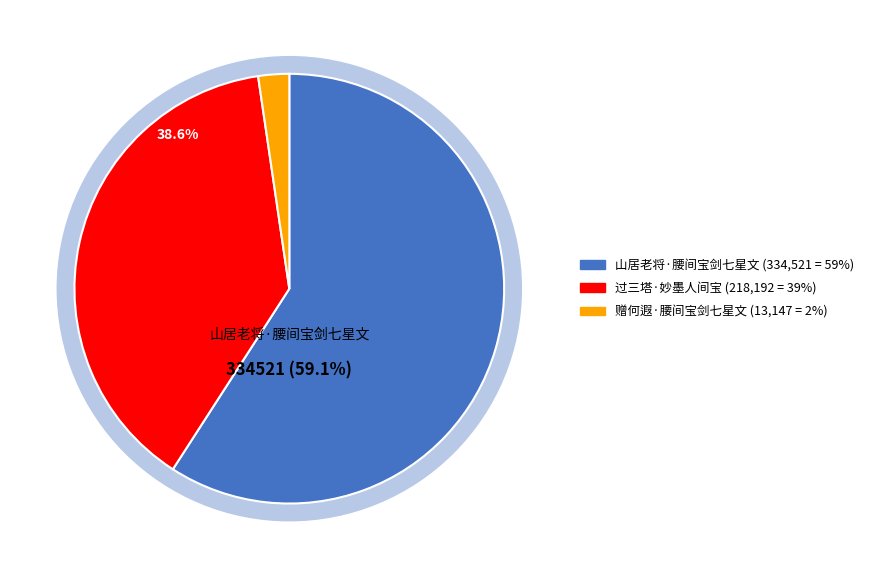

Count the number of slices in the pie.

3